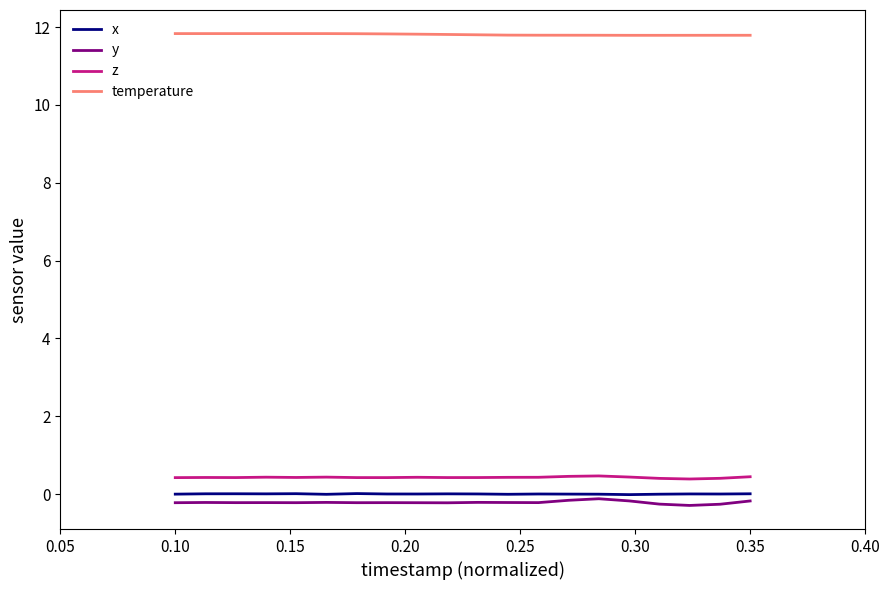

What is the difference between the maximum and second lowest values in the z series?

0.1